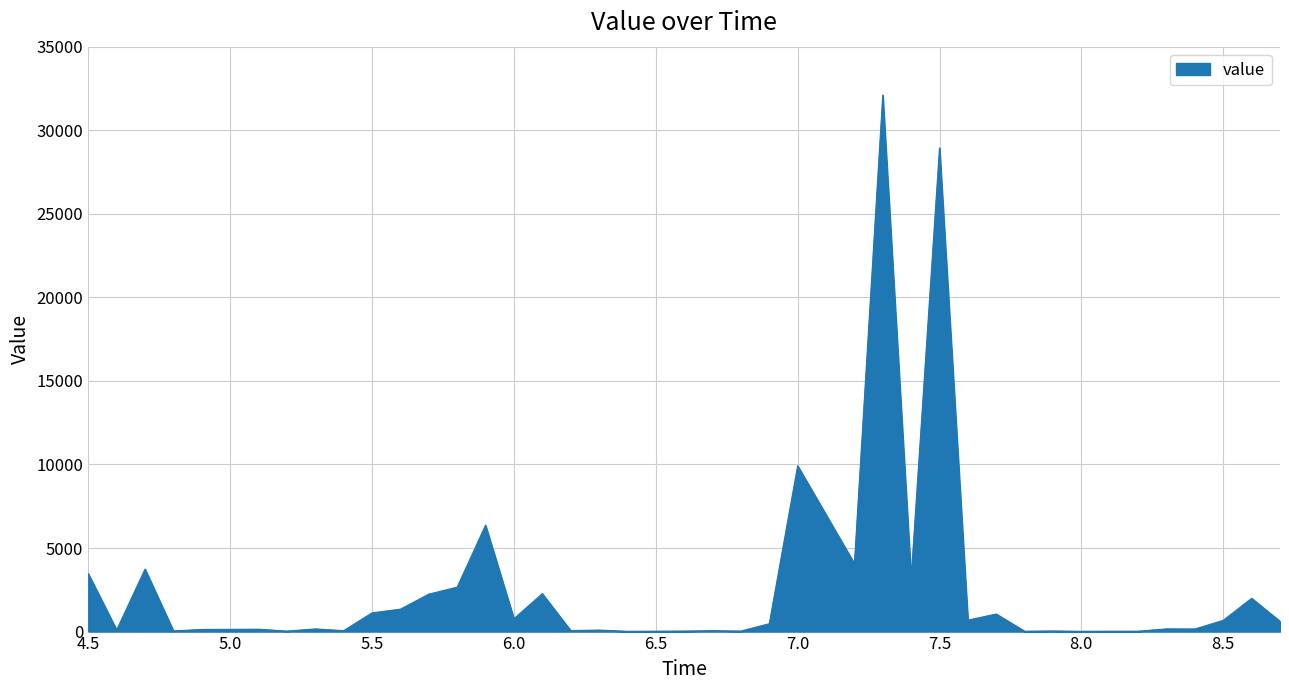

What is the greatest value displayed?

32107.4